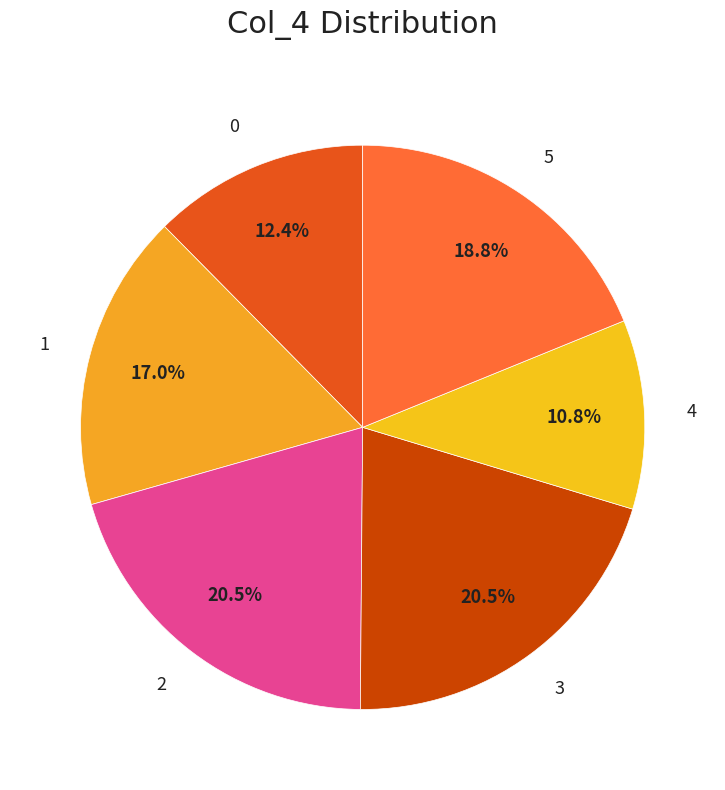

How many segments does this pie chart have?

6